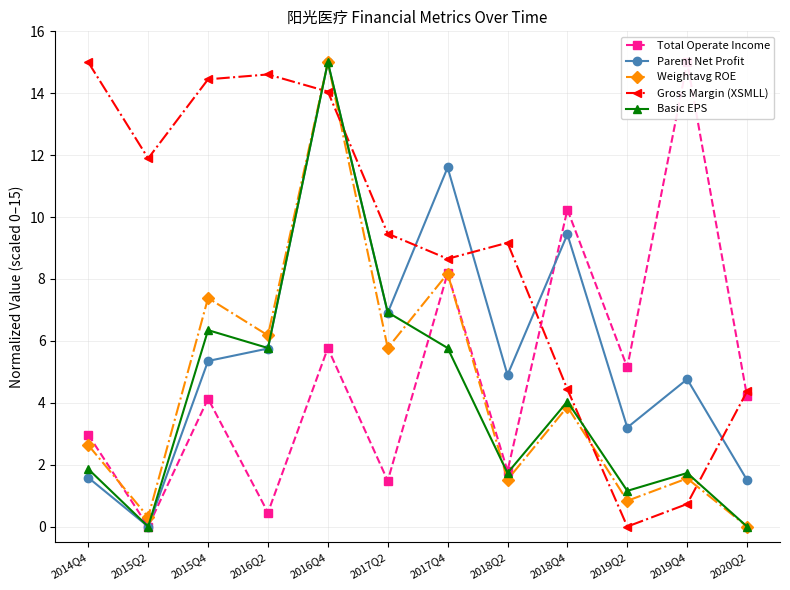

Between which two adjacent categories do Total Operate Income and Weightavg ROE first intersect?

2014Q4 and 2015Q2